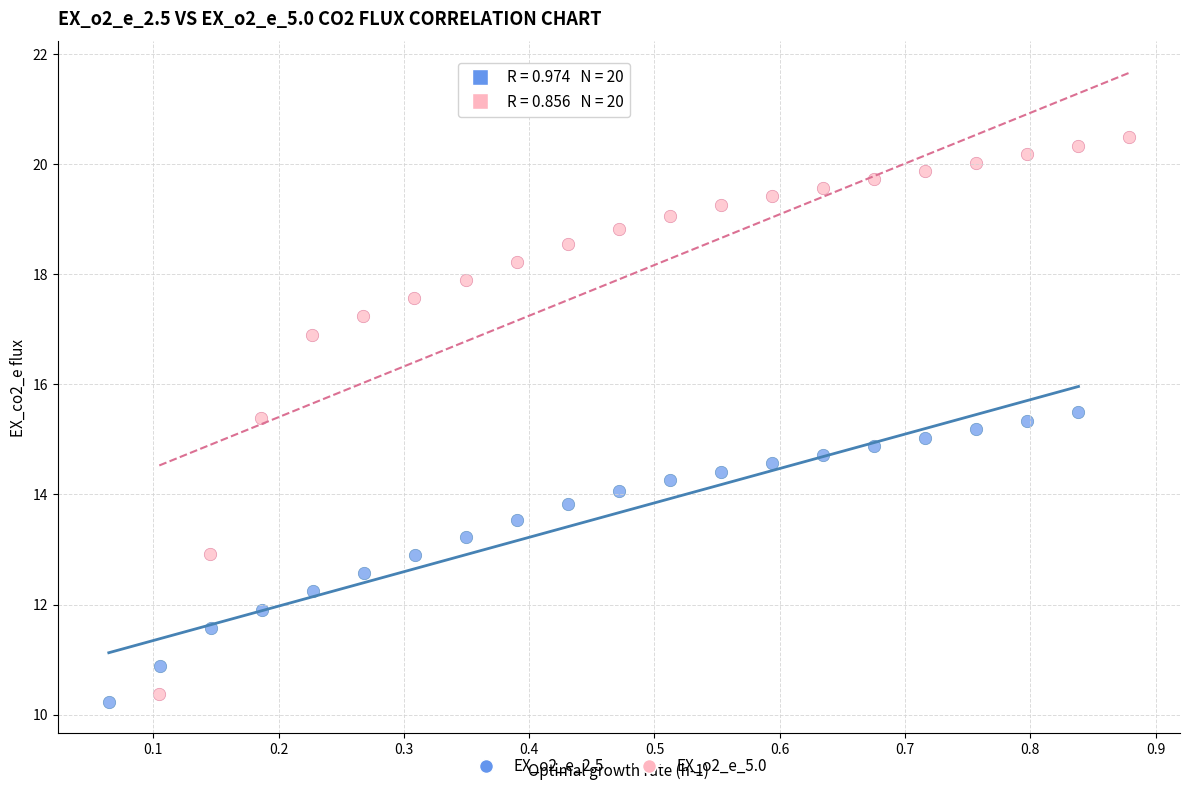

Which series has the largest Y range (max minus min)?

EX_o2_e_5.0